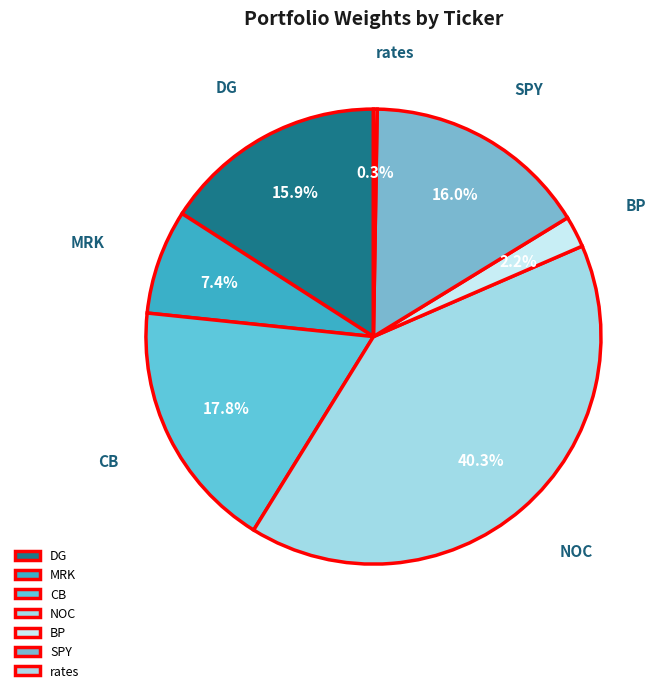

Is there a majority slice in this chart?

No